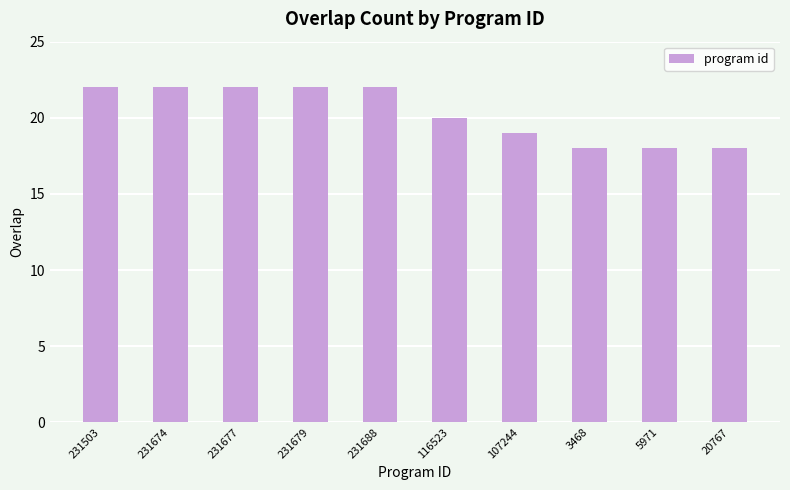

True or false: the data shows 20 at 116523.

True